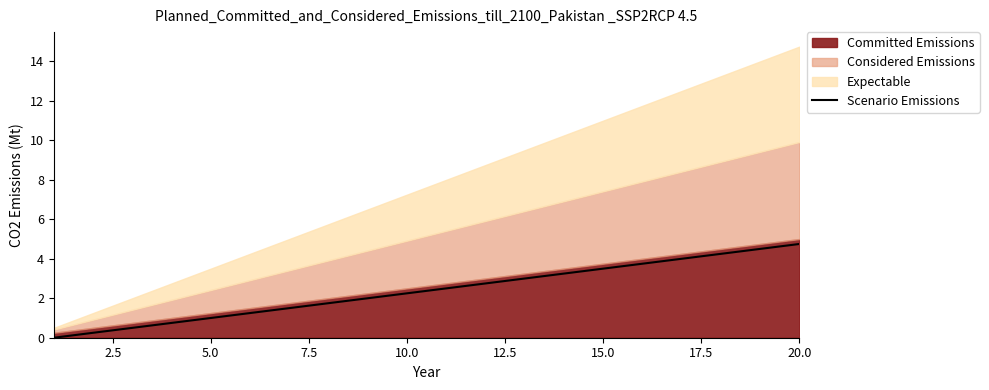

True or false: the data shows 1.6 at 5.0.

False